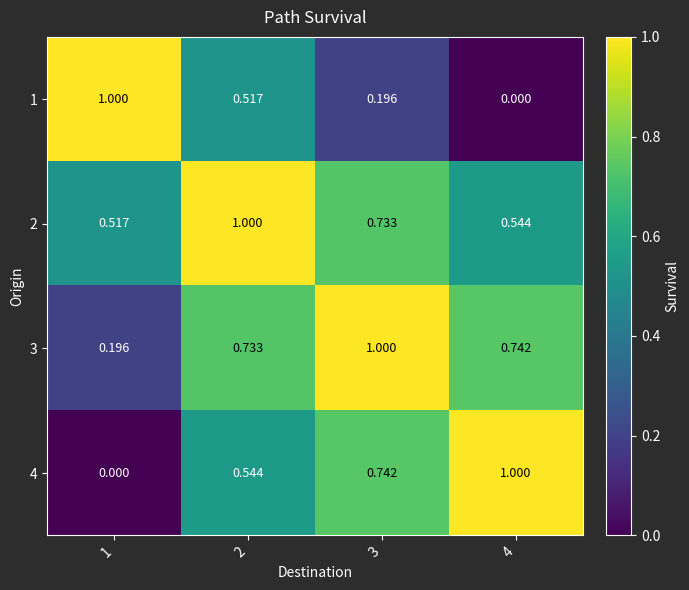

Is the value of 4 at 1 greater than the value of 1 at 2?

No